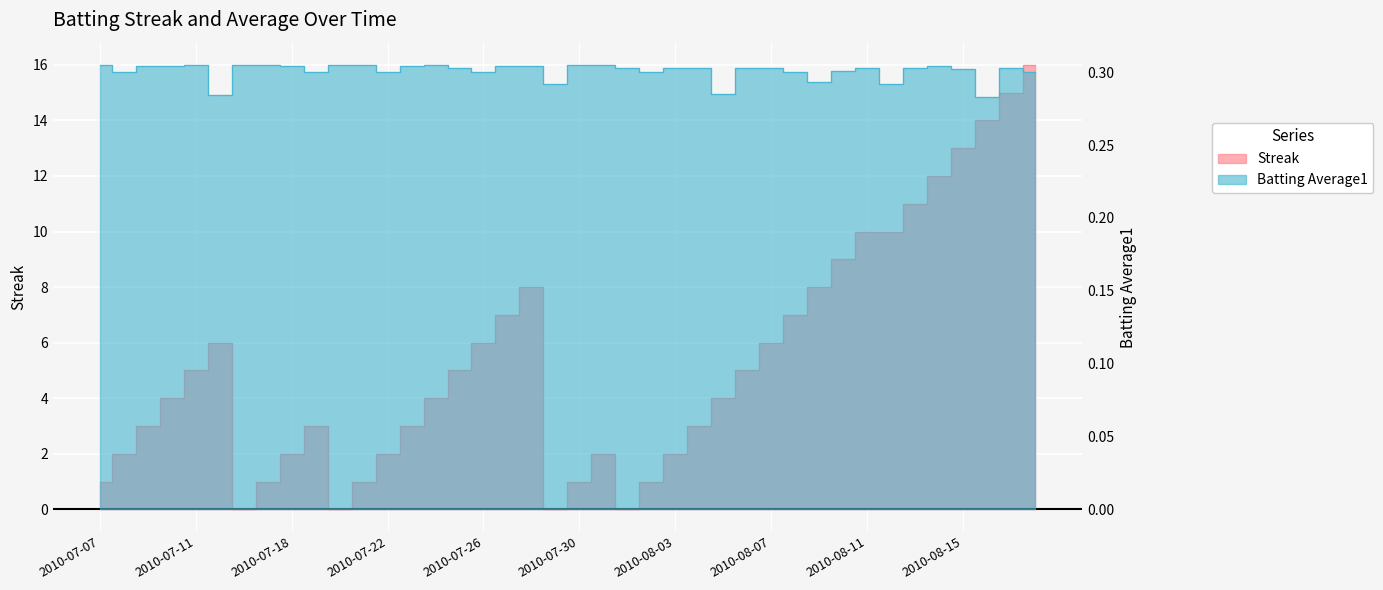

Rank the series at 2010-08-16 from highest to lowest value.

Streak, Batting Average1